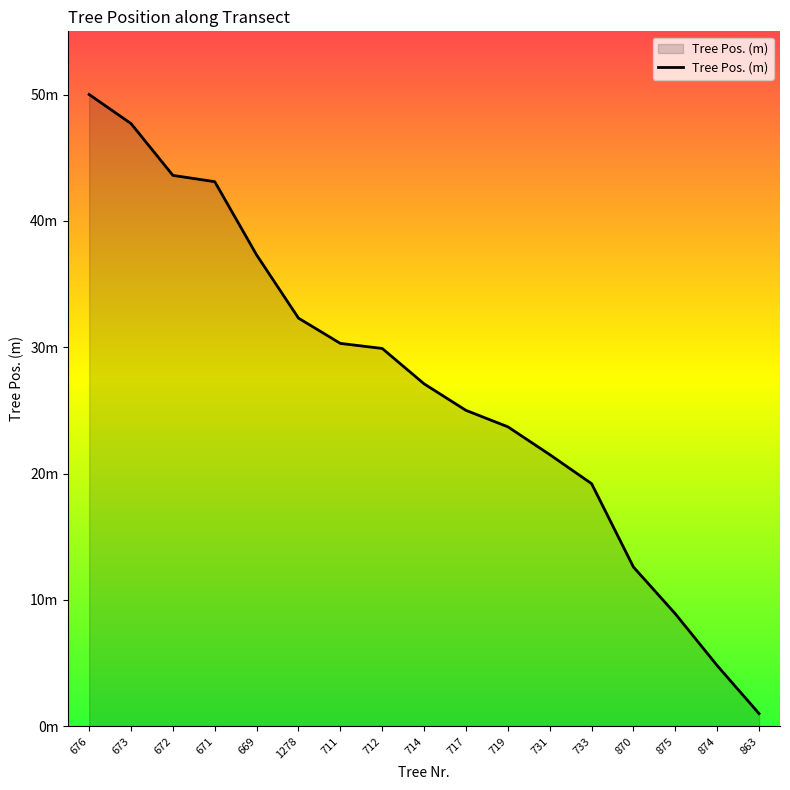

Is this an area chart (filled region under the line)?

Yes